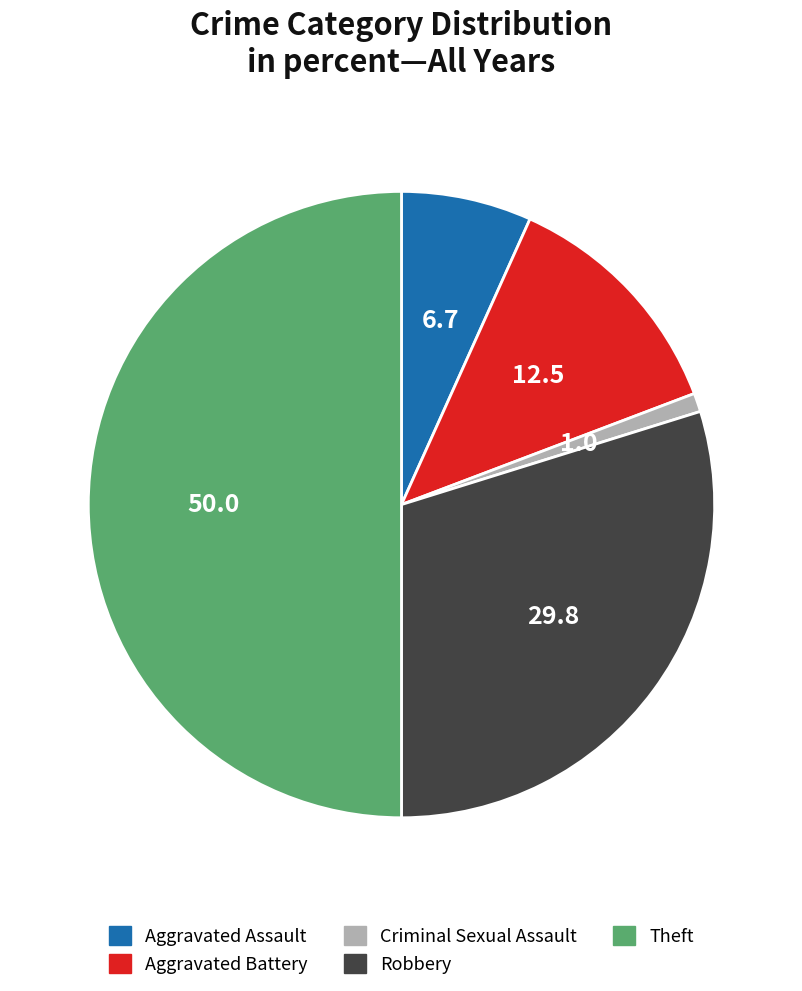

What is the largest slice in the pie chart?

Theft